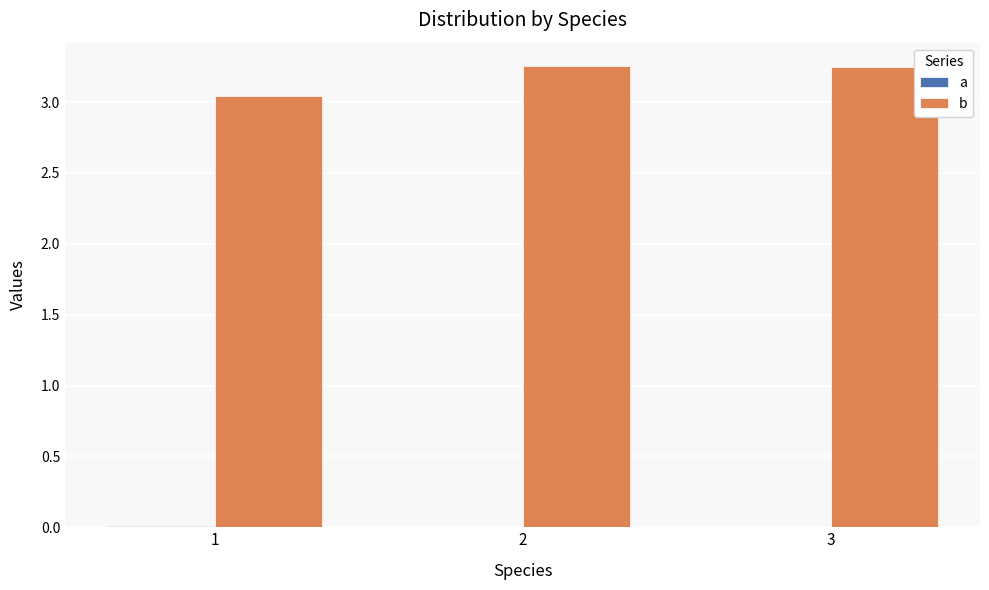

What is the value of the b bar at the 2nd from the left?

3.3